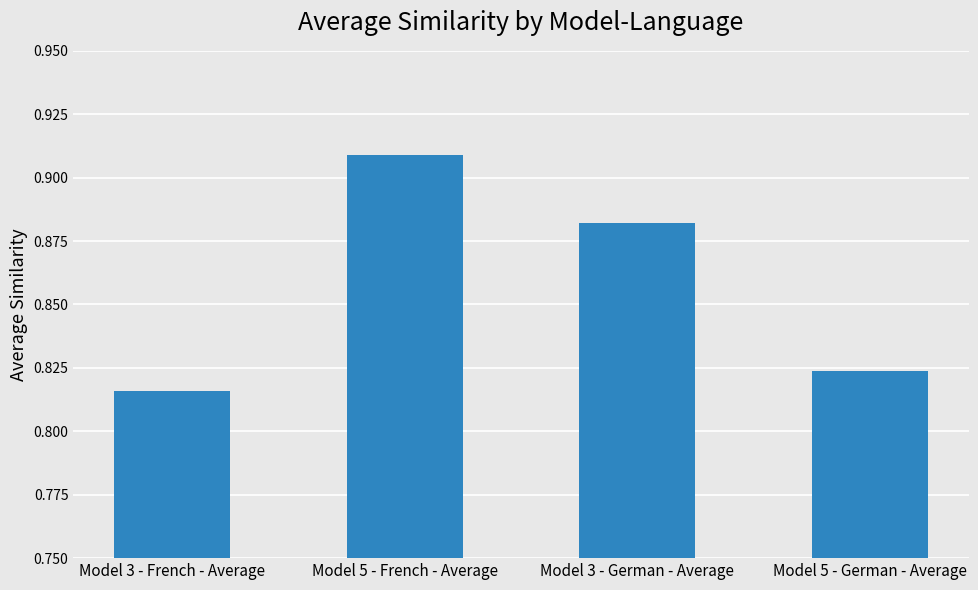

The chart shows a value of 1.1 at Model 3 - French - Average. True or false?

False